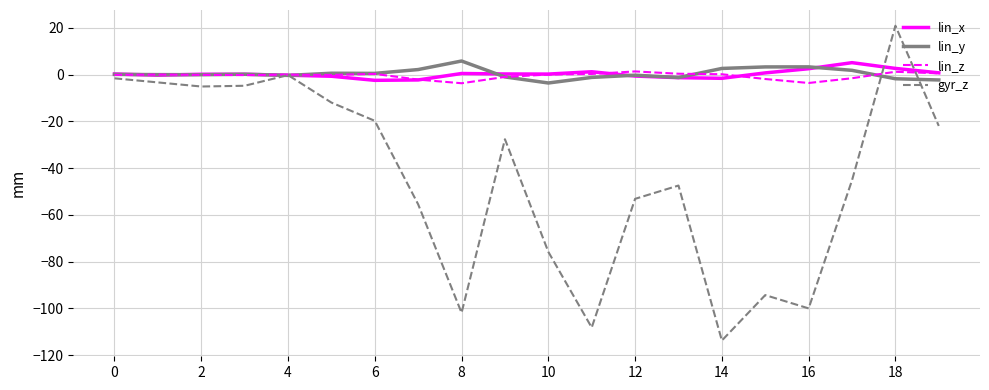

Which series has the largest range (max minus min)?

gyr_z